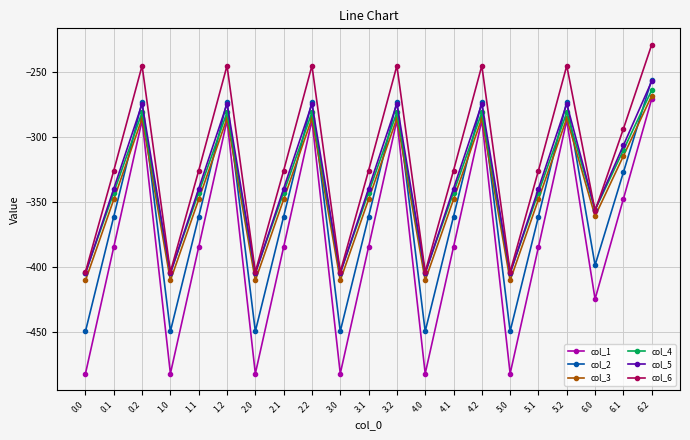

The value of col_2 at 4.1 is -361.1. True or false?

True